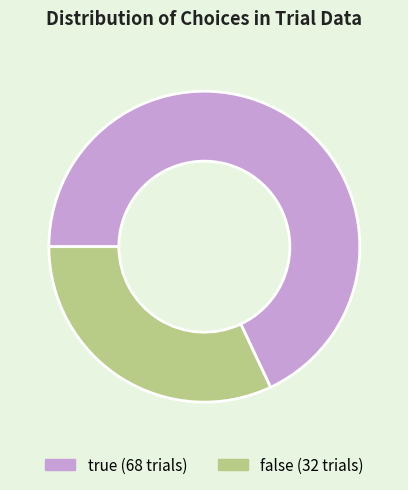

Is there any slice that represents more than half of the pie?

Yes